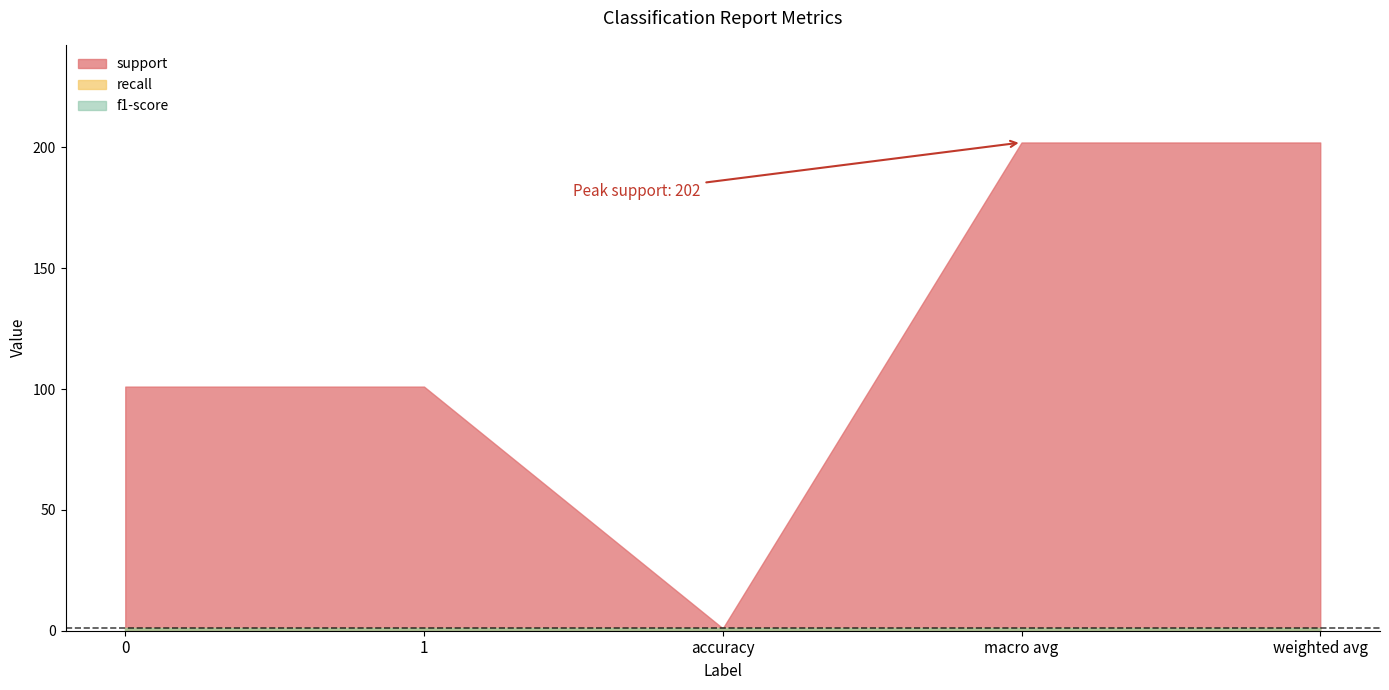

True or false: f1-score has more than 2 points higher than both neighbors.

False